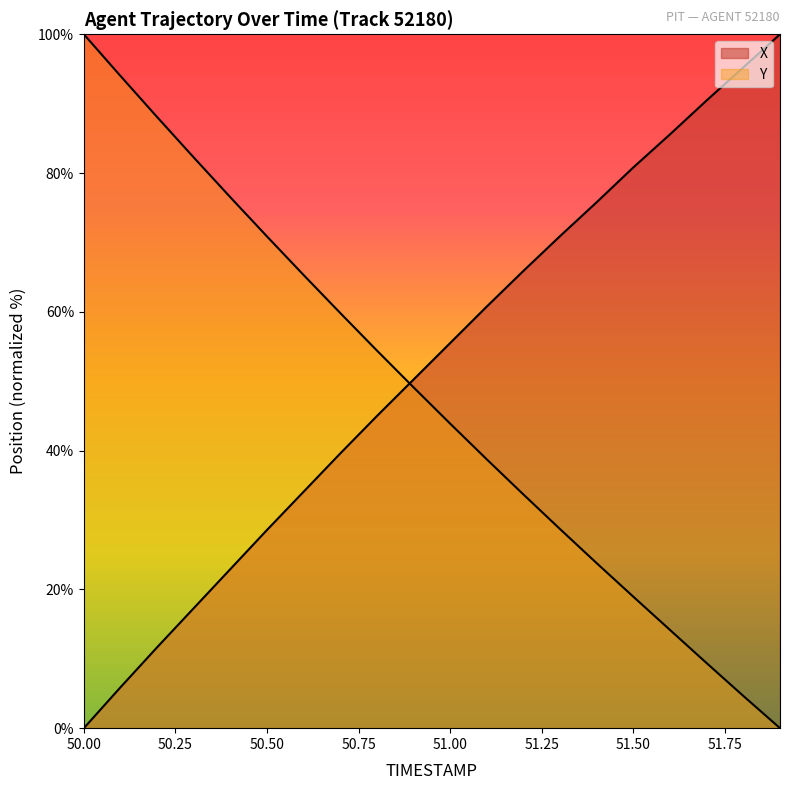

How many values in Y are above zero?

19